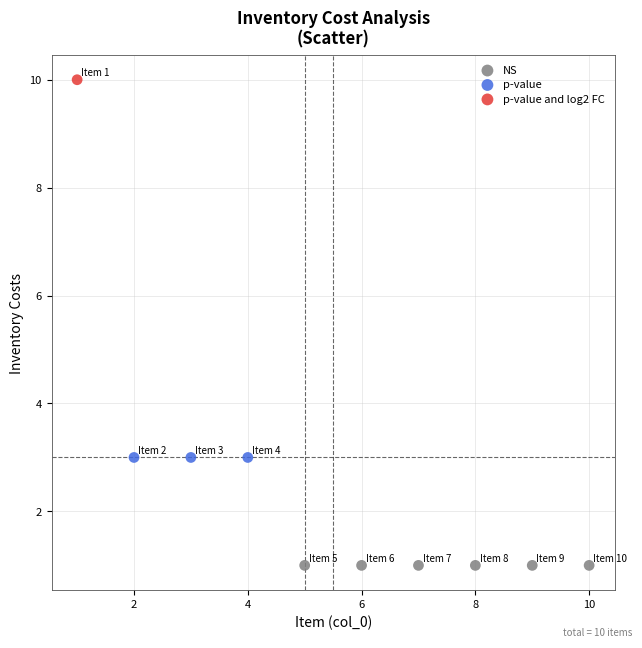

Which series contains the lowest Y value?

NS